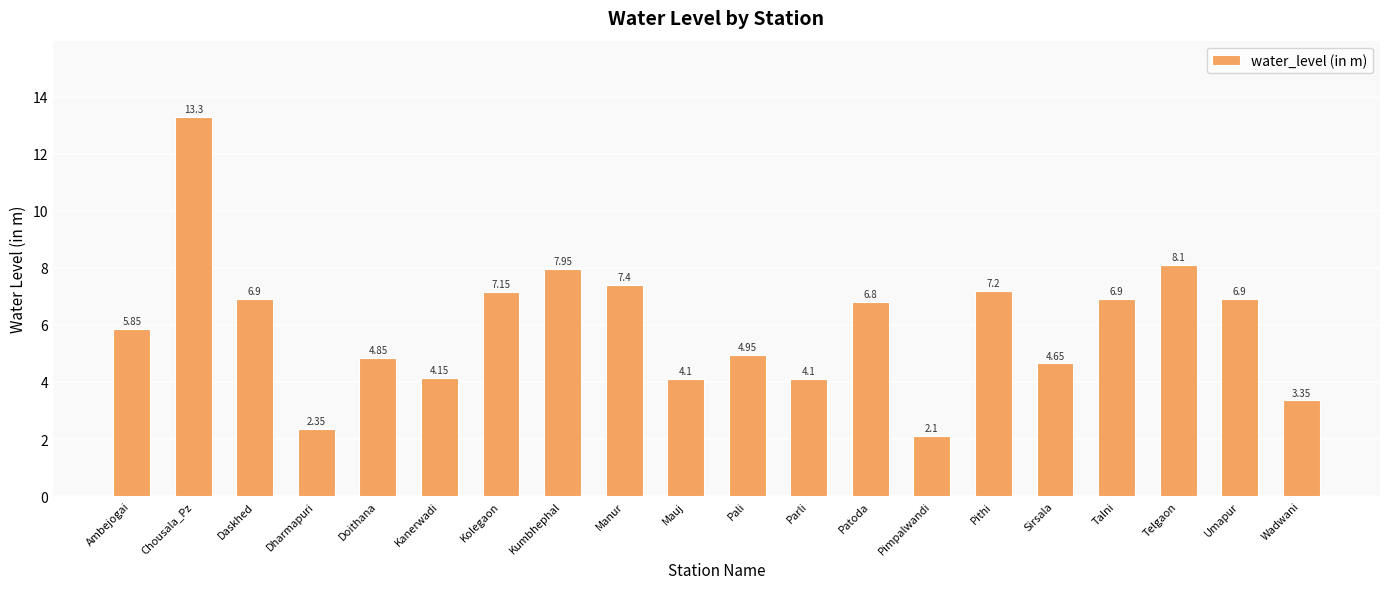

True or false: the data shows 10.4 at Talni.

False